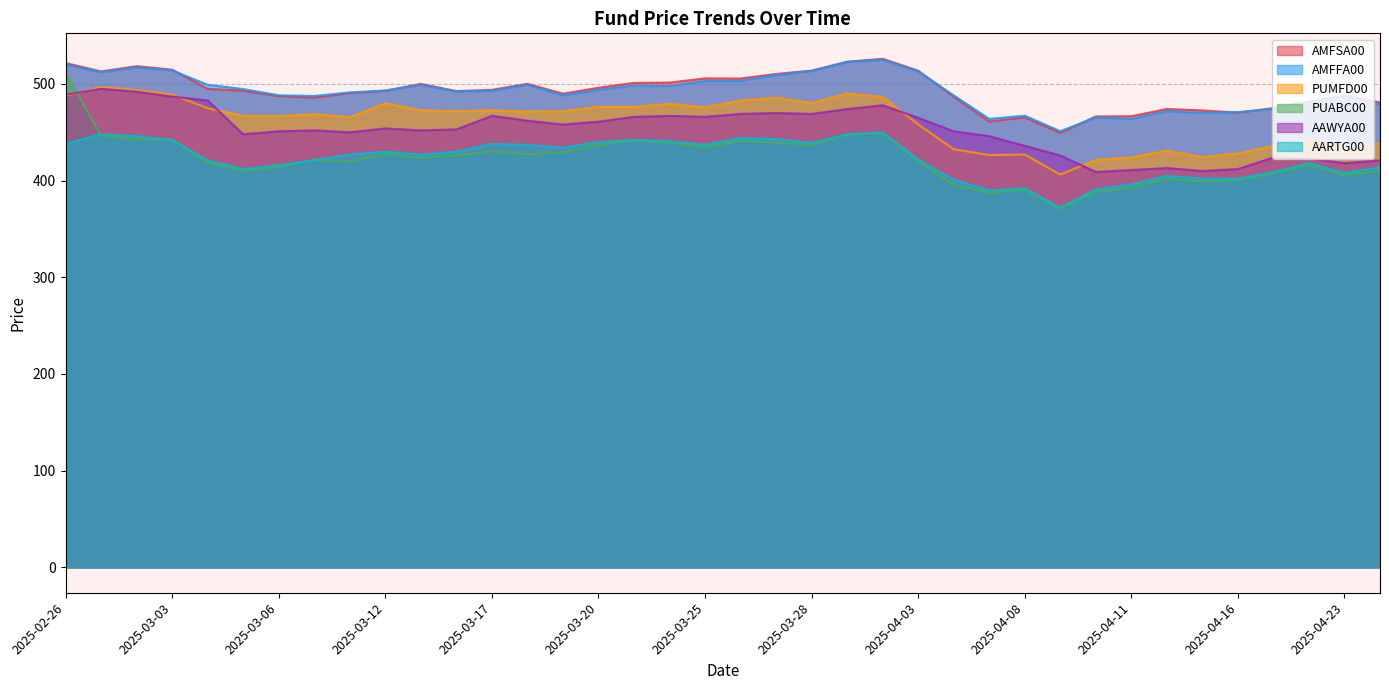

Which label corresponds to the smallest value in the chart?

2025-04-09